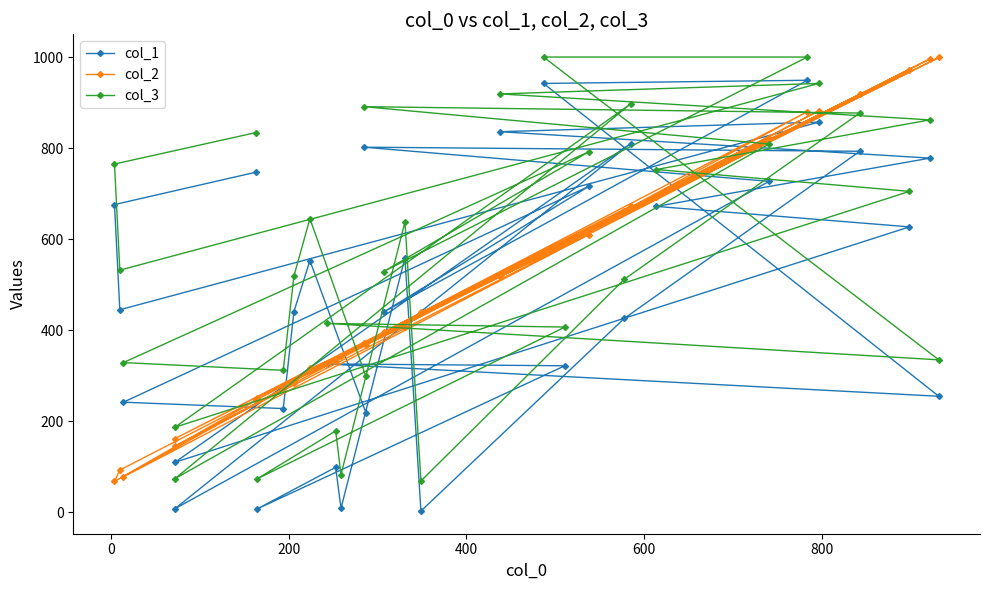

Is it true that col_3 equals 708 at 14?

False